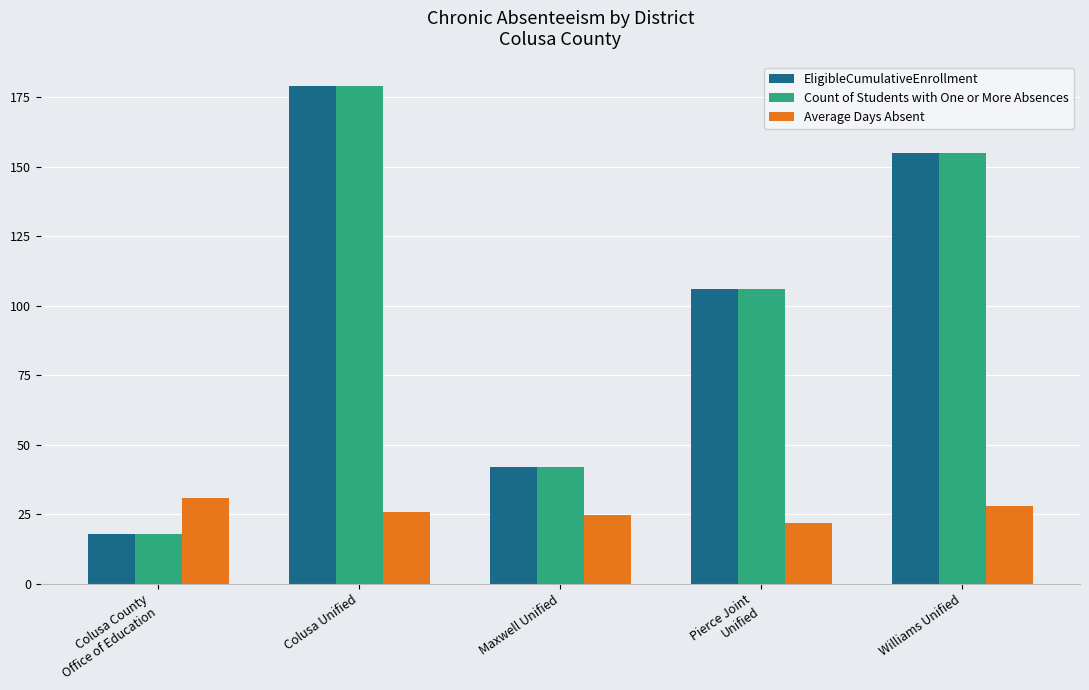

What is the greatest value displayed?

179.0